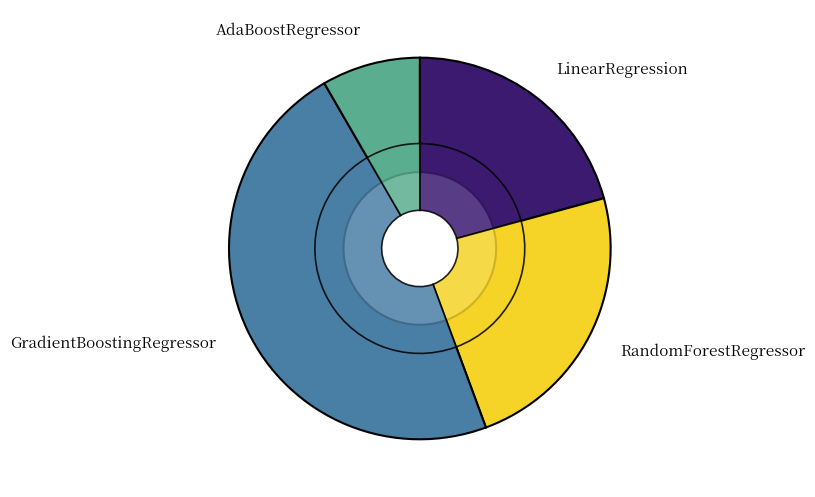

How many slices are in this pie chart?

4